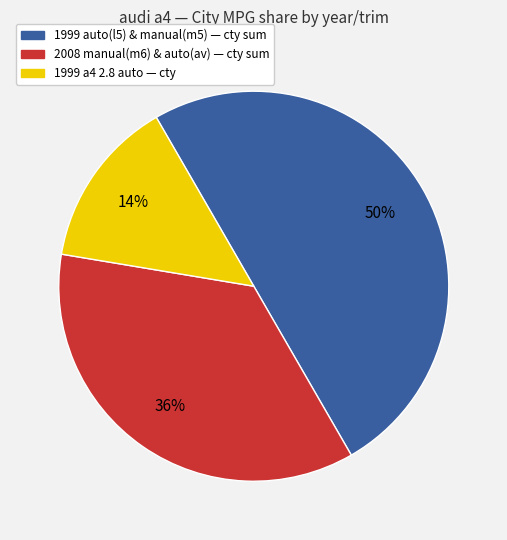

To the nearest percent, what is the average slice percentage?

33%